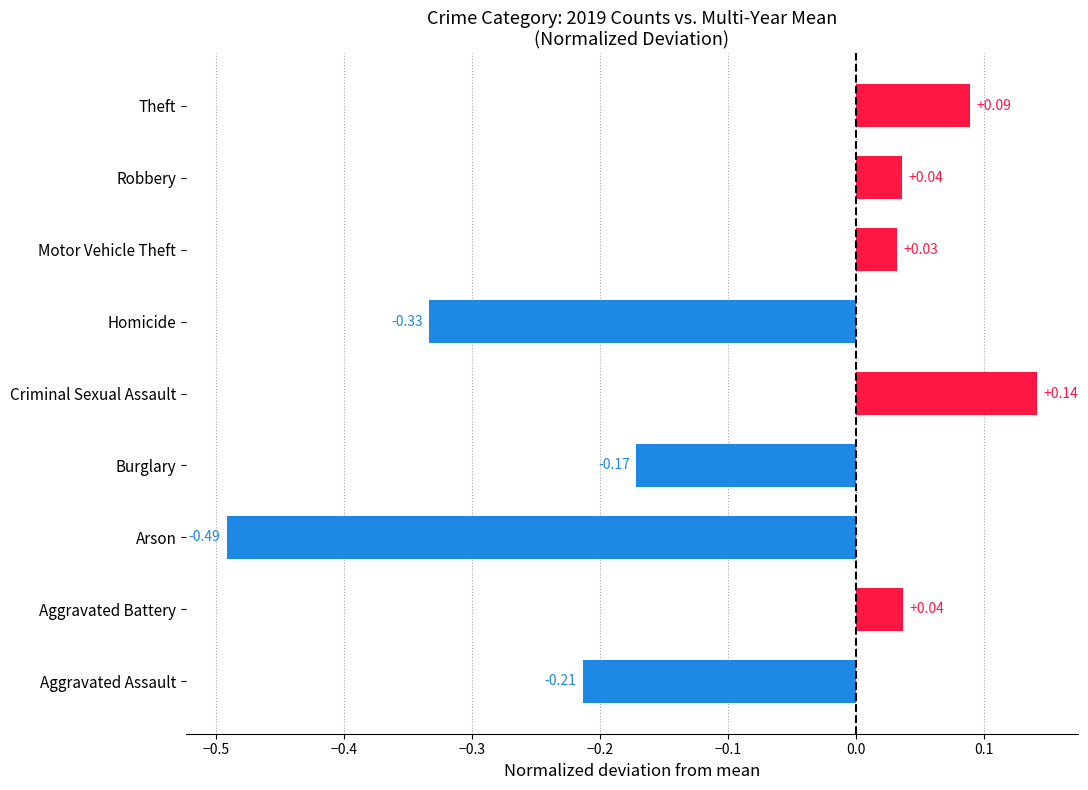

What is the average value?

-0.1